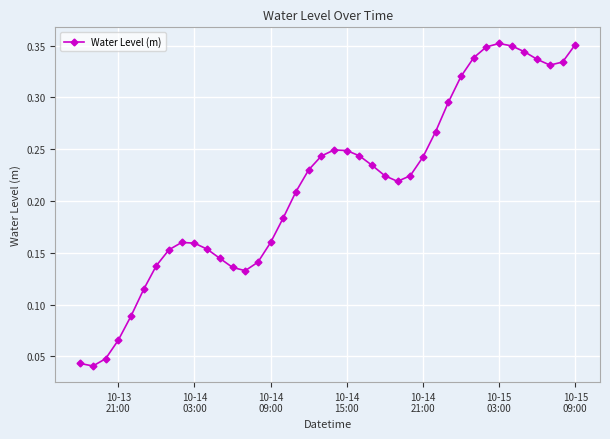

Count the values in the range 0 to 1.

40